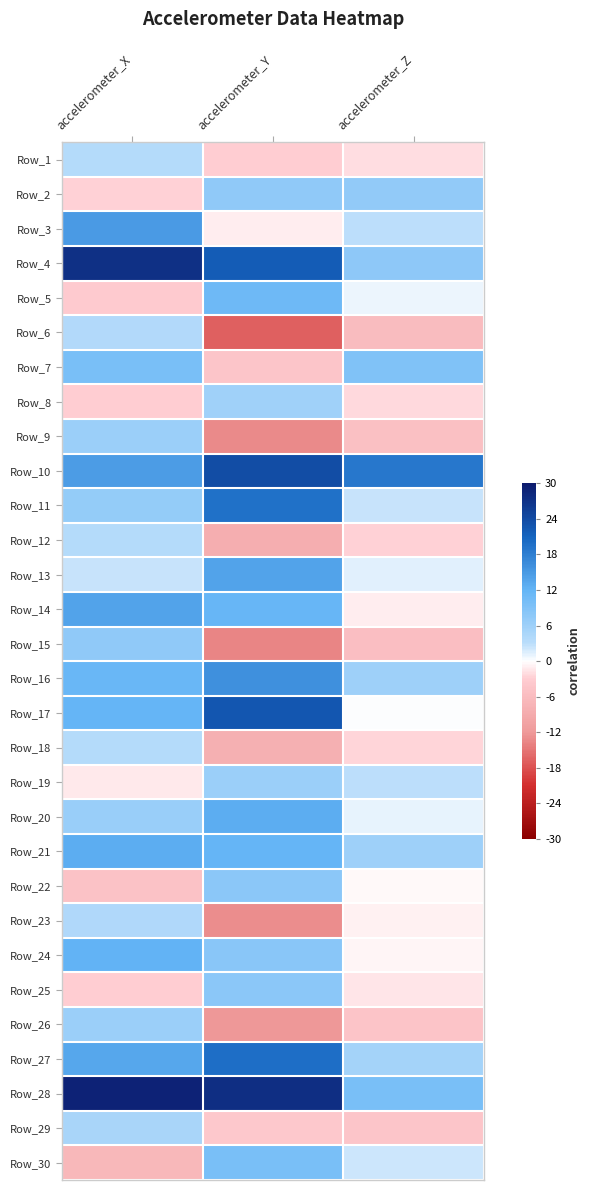

What is the spread (max minus min) of values at accelerometer_Y?

44.2